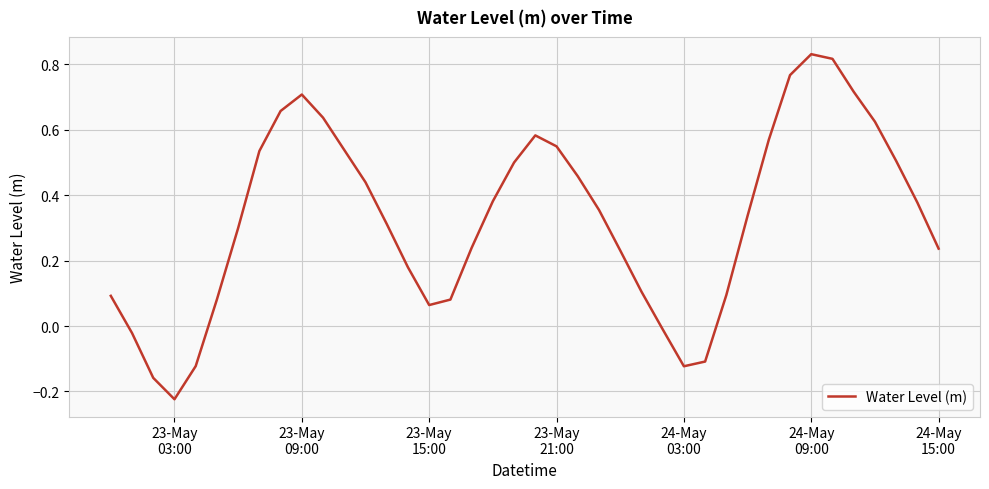

What is the difference between the maximum and minimum values?

1.1